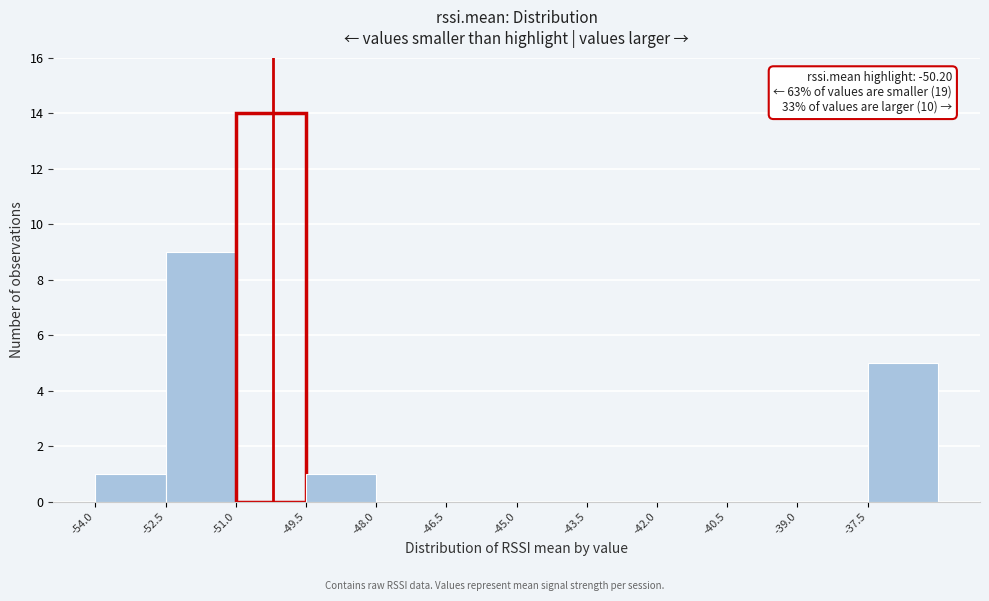

Over which range of the x-axis is the bar tallest?

-51.0 to -49.5